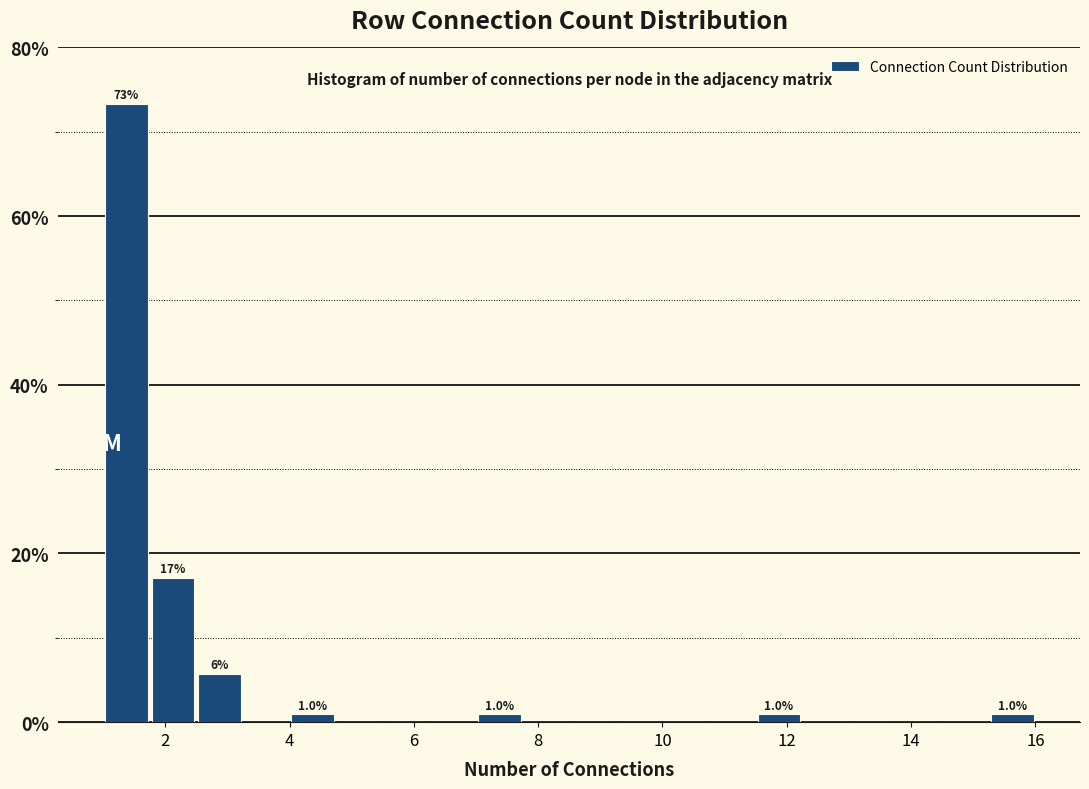

Read against the x-axis, roughly where is the centre of the tallest bar?

1.4